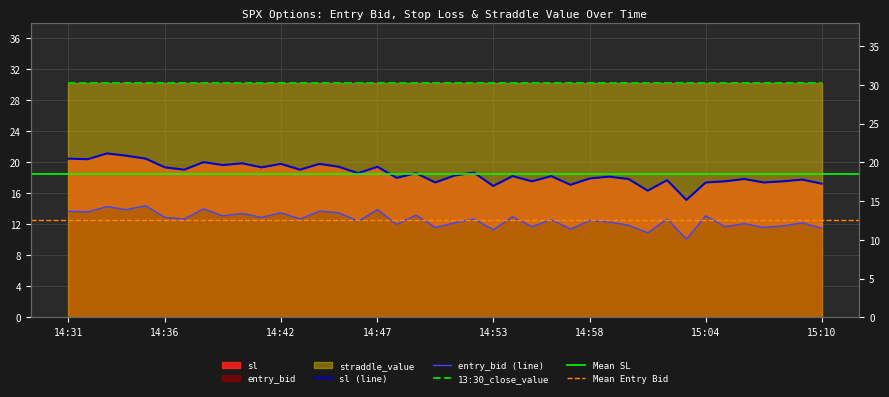

Reading left to right, transcribe all the data shown in this chart.

entry_bid: 13.7	13.6	14.3	13.9	14.4	12.9	12.7	14.0	13.1	13.4	12.9	13.5	12.7	13.7	13.5	12.4	13.9	12.0	13.2	11.6	12.2	12.7	11.3	13.0	11.7	12.6	11.4	12.5	12.3	11.9	10.9	12.7	10.1	13.1	11.7	12.1	11.6	11.8	12.2	11.5
sl: 20.5	20.4	21.1	20.9	20.5	19.4	19.1	20.0	19.6	19.9	19.4	19.8	19.1	19.8	19.4	18.6	19.4	18.0	18.6	17.4	18.3	18.7	16.9	18.2	17.6	18.2	17.1	17.9	18.1	17.9	16.4	17.7	15.2	17.4	17.6	17.9	17.4	17.6	17.8	17.2